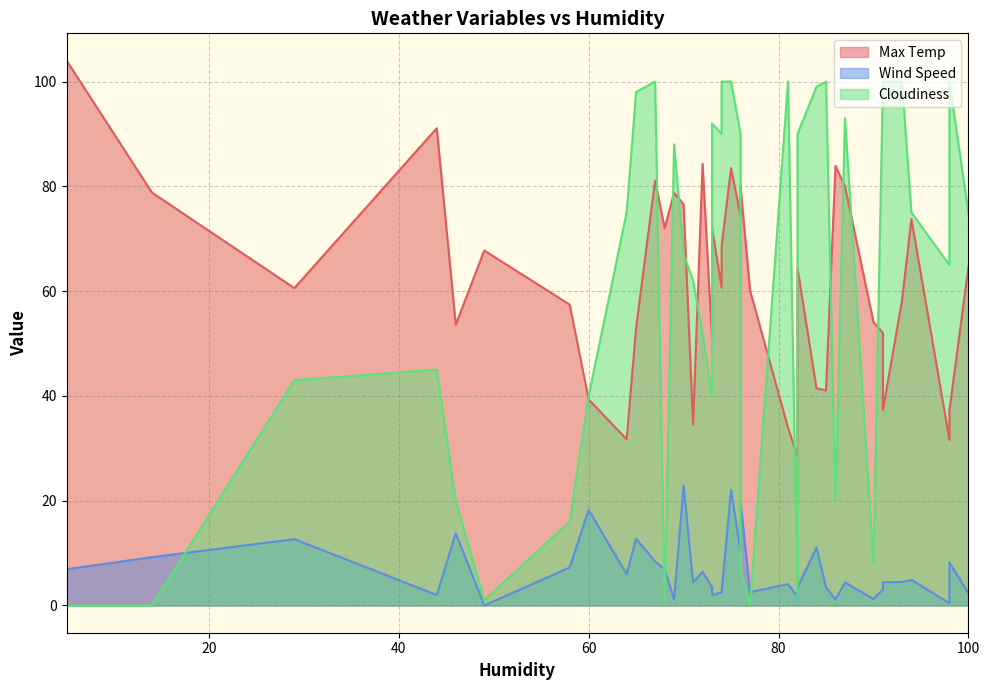

Rank the categories by Cloudiness value from highest to lowest.

3, 4, 16, 20, 22, 27, 31, 33, 39, 12, 7, 17, 28, 9, 11, 23, 37, 30, 0, 5, 18, 8, 15, 26, 32, 38, 19, 1, 2, 24, 36, 29, 34, 14, 6, 10, 13, 21, 25, 35